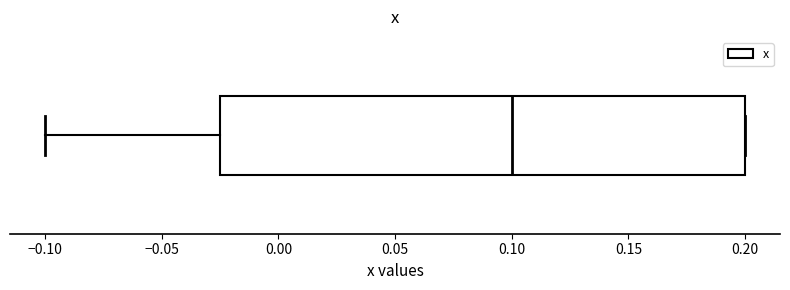

Read this box plot against the x-axis: the position of the median line, the range covered by the box, and the ends of both whiskers. The values are not printed on the chart, so give them approximately, as read against the axis.

median 0.100, box -0.025 to 0.200, whiskers -0.100 to 0.200